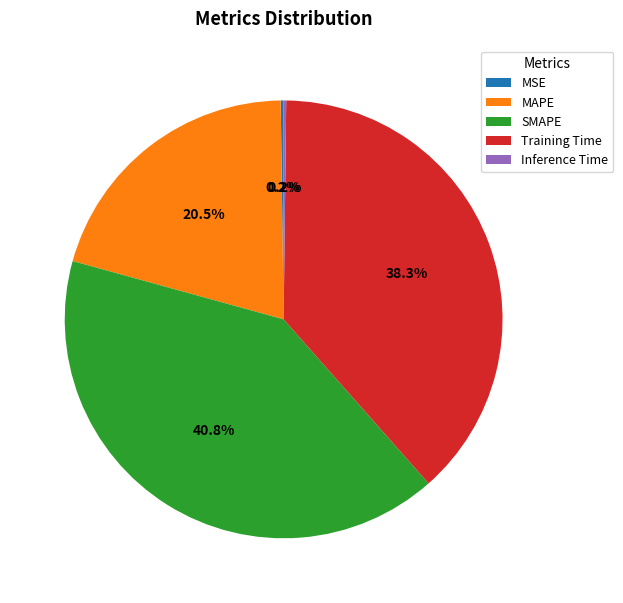

Between SMAPE and MAPE, which is larger?

SMAPE